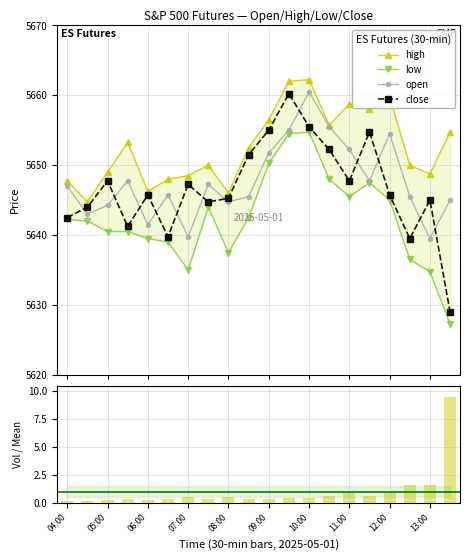

At how many categories does at least one series exceed 5432?

20